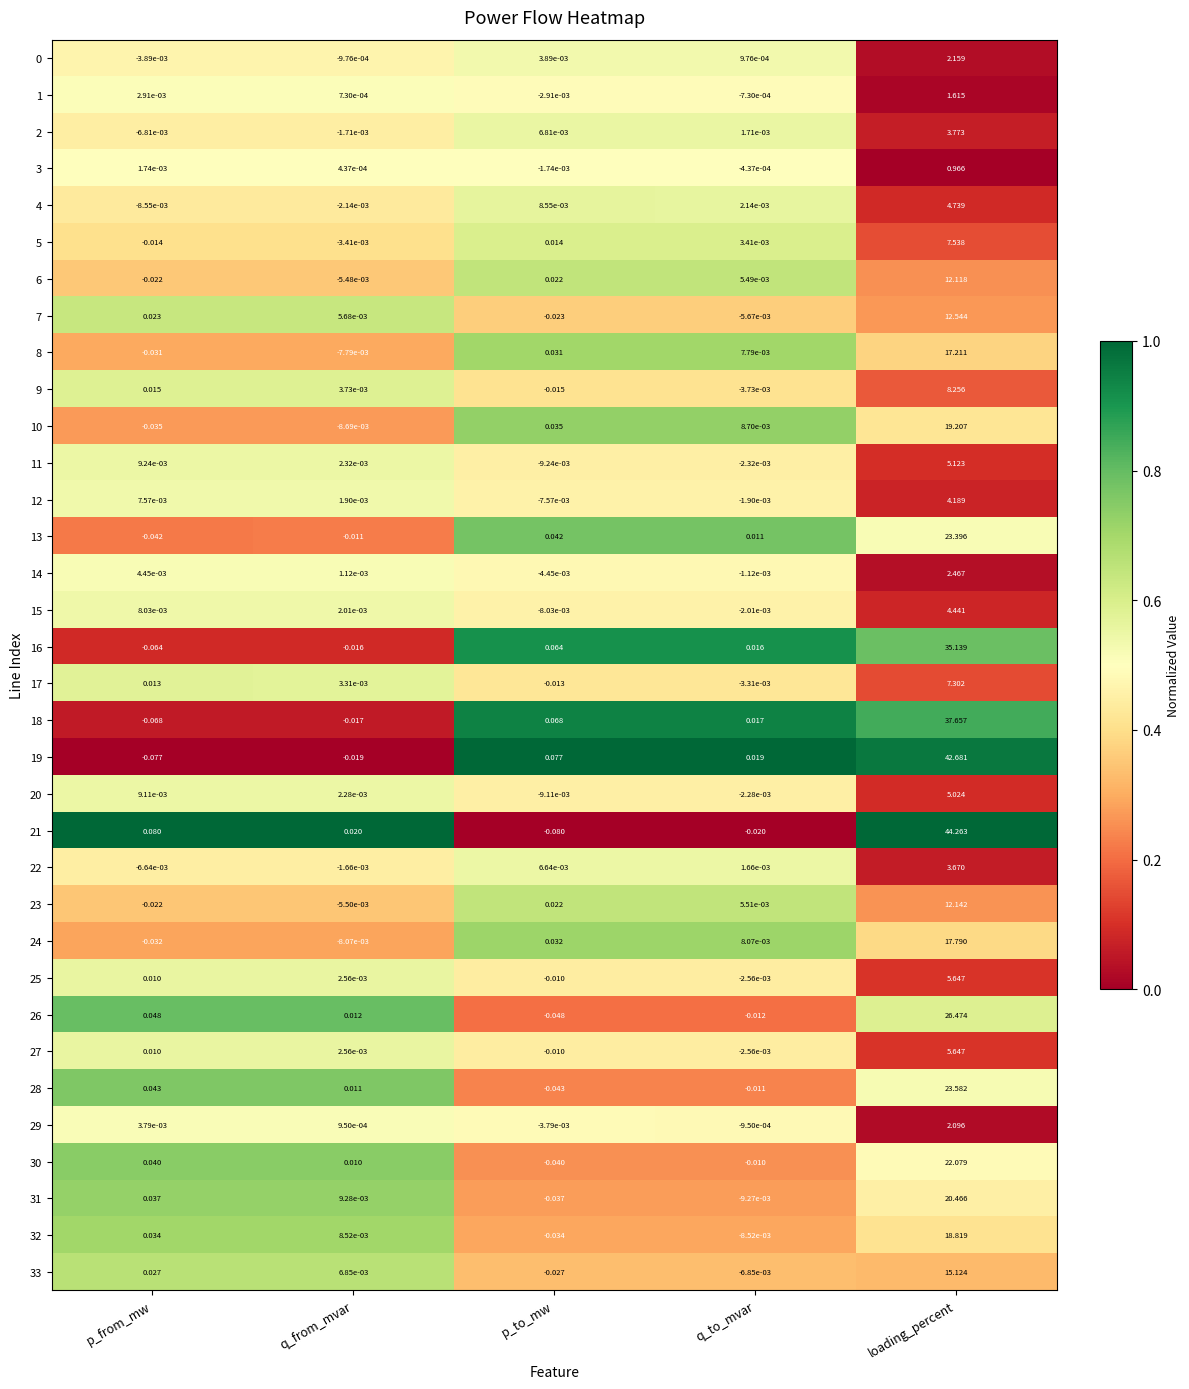

At which category does the chart reach its peak across all series?

loading_percent